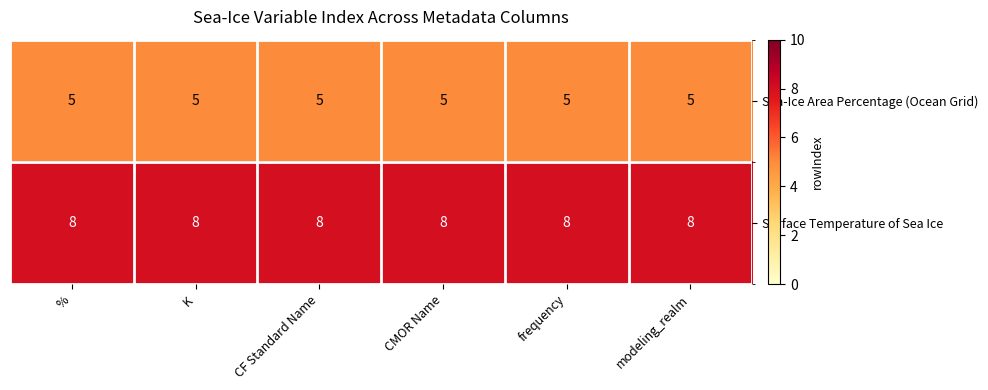

What is the sum of the Sea-Ice Area Percentage (Ocean Grid) values at CF Standard Name and K?

10